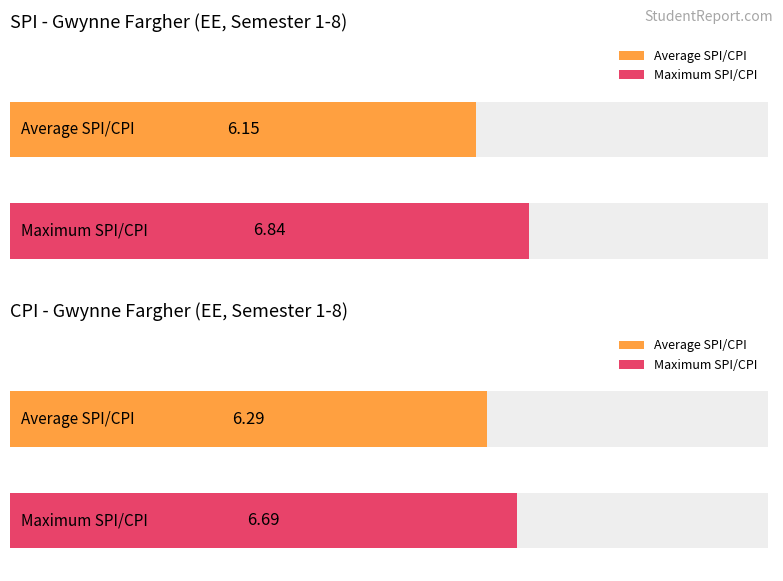

What is the average value of the CPI series?

6.3